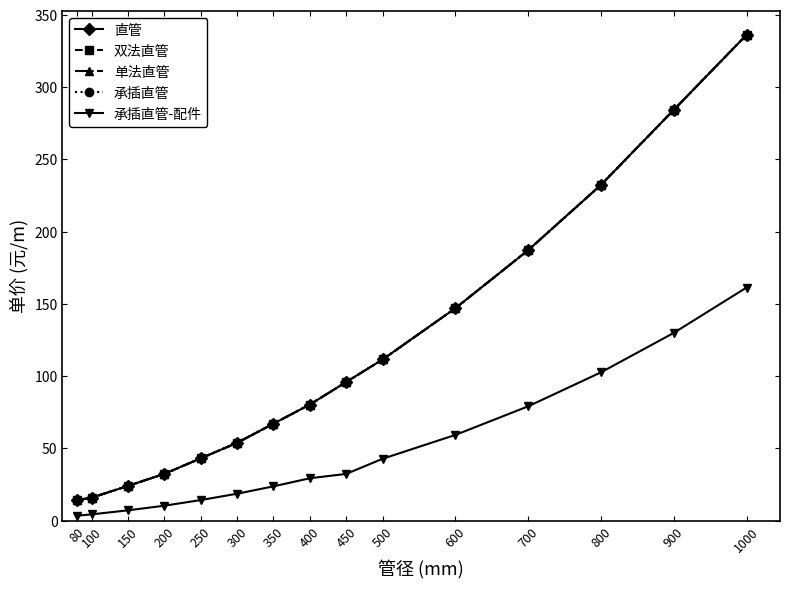

Reading left to right, what are all the values shown in this chart?

直管: 14.2	15.8	24.0	32.3	43.1	53.8	67.1	80.3	95.9	111.5	147.0	187.2	232.3	284.2	336.2
双法直管: 14.2	15.8	24.0	32.3	43.1	53.8	67.1	80.3	95.9	111.5	147.0	187.2	232.3	284.2	336.2
单法直管: 14.2	15.8	24.0	32.3	43.1	53.8	67.1	80.3	95.9	111.5	147.0	187.2	232.3	284.2	336.2
承插直管: 14.2	15.8	24.0	32.3	43.1	53.8	67.1	80.3	95.9	111.5	147.0	187.2	232.3	284.2	336.2
承插直管-配件: 3.4	4.3	7.1	10.3	14.2	18.6	23.7	29.3	32.3	42.8	59.3	79.1	102.6	129.9	161.3